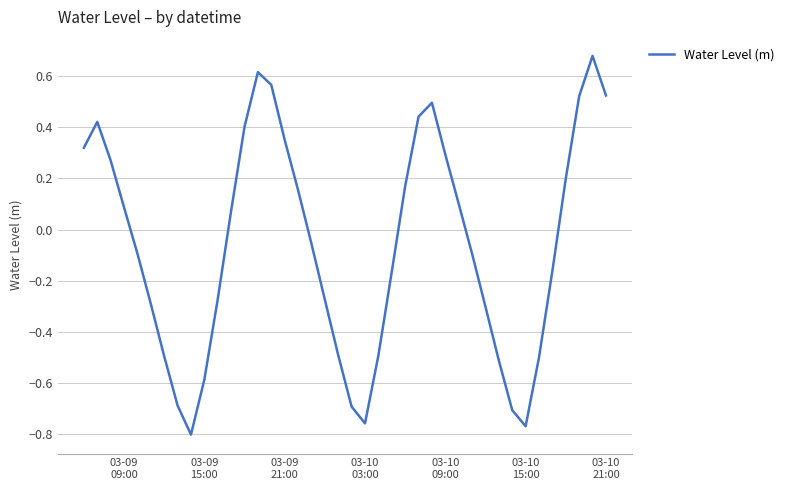

What is the difference between the maximum and minimum values?

1.5